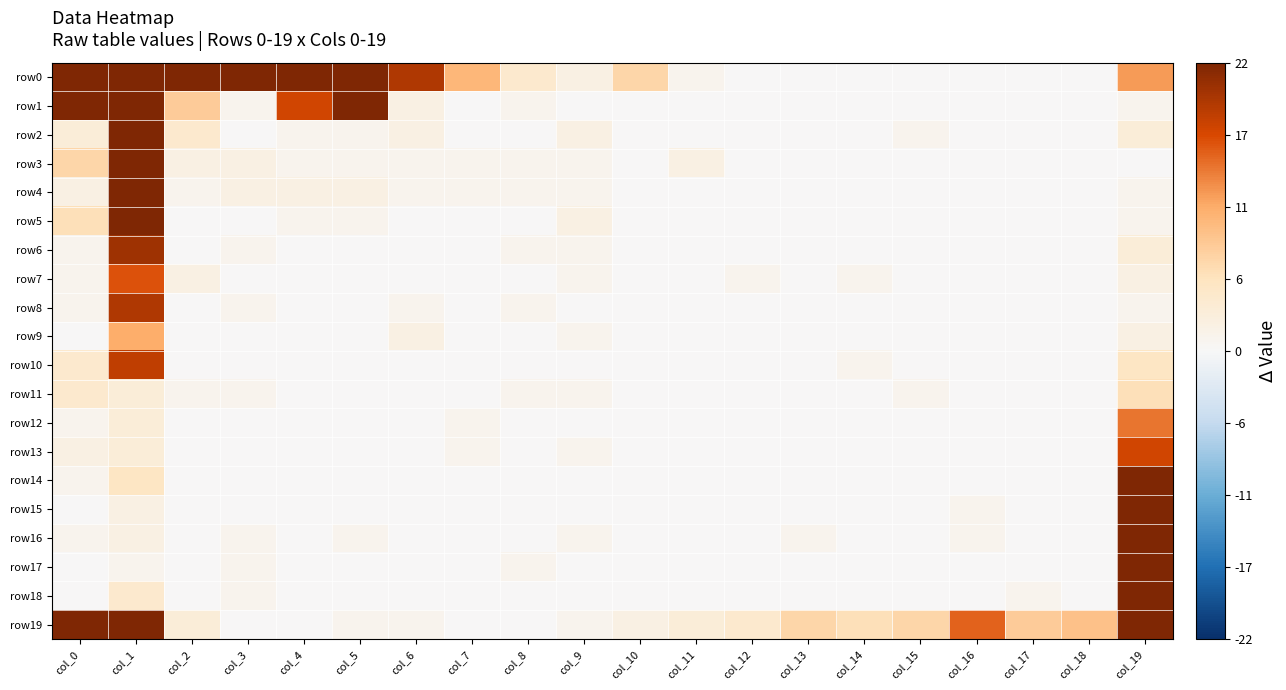

Reading right to left, transcribe all the data shown in this chart.

row0: col_19=12	col_18=0	col_17=0	col_16=0	col_15=0	col_14=0	col_13=0	col_12=0	col_11=1	col_10=7	col_9=2	col_8=4	col_7=10	col_6=19	col_5=23	col_4=52	col_3=96	col_2=186	col_1=3407	col_0=27
row1: col_19=1	col_18=0	col_17=0	col_16=0	col_15=0	col_14=0	col_13=0	col_12=0	col_11=0	col_10=0	col_9=0	col_8=1	col_7=0	col_6=2	col_5=82	col_4=17	col_3=1	col_2=8	col_1=230	col_0=22
row2: col_19=3	col_18=0	col_17=0	col_16=0	col_15=1	col_14=0	col_13=0	col_12=0	col_11=0	col_10=0	col_9=2	col_8=0	col_7=0	col_6=2	col_5=1	col_4=1	col_3=0	col_2=4	col_1=66	col_0=3
row3: col_19=0	col_18=0	col_17=0	col_16=0	col_15=0	col_14=0	col_13=0	col_12=0	col_11=2	col_10=0	col_9=1	col_8=1	col_7=1	col_6=1	col_5=1	col_4=1	col_3=2	col_2=2	col_1=52	col_0=7
row4: col_19=1	col_18=0	col_17=0	col_16=0	col_15=0	col_14=0	col_13=0	col_12=0	col_11=0	col_10=0	col_9=1	col_8=1	col_7=1	col_6=1	col_5=2	col_4=2	col_3=2	col_2=1	col_1=35	col_0=2
row5: col_19=1	col_18=0	col_17=0	col_16=0	col_15=0	col_14=0	col_13=0	col_12=0	col_11=0	col_10=0	col_9=2	col_8=0	col_7=0	col_6=0	col_5=1	col_4=1	col_3=0	col_2=0	col_1=35	col_0=6
row6: col_19=3	col_18=0	col_17=0	col_16=0	col_15=0	col_14=0	col_13=0	col_12=0	col_11=0	col_10=0	col_9=1	col_8=1	col_7=0	col_6=0	col_5=0	col_4=0	col_3=1	col_2=0	col_1=20	col_0=1
row7: col_19=2	col_18=0	col_17=0	col_16=0	col_15=0	col_14=1	col_13=0	col_12=1	col_11=0	col_10=0	col_9=1	col_8=0	col_7=0	col_6=0	col_5=0	col_4=0	col_3=0	col_2=2	col_1=16	col_0=1
row8: col_19=1	col_18=0	col_17=0	col_16=0	col_15=0	col_14=0	col_13=0	col_12=0	col_11=0	col_10=0	col_9=0	col_8=1	col_7=0	col_6=1	col_5=0	col_4=0	col_3=1	col_2=0	col_1=19	col_0=1
row9: col_19=2	col_18=0	col_17=0	col_16=0	col_15=0	col_14=0	col_13=0	col_12=0	col_11=0	col_10=0	col_9=1	col_8=0	col_7=0	col_6=2	col_5=0	col_4=0	col_3=0	col_2=0	col_1=11	col_0=0
row10: col_19=5	col_18=0	col_17=0	col_16=0	col_15=0	col_14=1	col_13=0	col_12=0	col_11=0	col_10=0	col_9=0	col_8=0	col_7=0	col_6=0	col_5=0	col_4=0	col_3=0	col_2=0	col_1=18	col_0=4
row11: col_19=6	col_18=0	col_17=0	col_16=0	col_15=1	col_14=0	col_13=0	col_12=0	col_11=0	col_10=0	col_9=1	col_8=1	col_7=0	col_6=0	col_5=0	col_4=0	col_3=1	col_2=1	col_1=3	col_0=4
row12: col_19=14	col_18=0	col_17=0	col_16=0	col_15=0	col_14=0	col_13=0	col_12=0	col_11=0	col_10=0	col_9=0	col_8=0	col_7=1	col_6=0	col_5=0	col_4=0	col_3=0	col_2=0	col_1=3	col_0=1
row13: col_19=17	col_18=0	col_17=0	col_16=0	col_15=0	col_14=0	col_13=0	col_12=0	col_11=0	col_10=0	col_9=1	col_8=0	col_7=1	col_6=0	col_5=0	col_4=0	col_3=0	col_2=0	col_1=3	col_0=2
row14: col_19=29	col_18=0	col_17=0	col_16=0	col_15=0	col_14=0	col_13=0	col_12=0	col_11=0	col_10=0	col_9=0	col_8=0	col_7=0	col_6=0	col_5=0	col_4=0	col_3=0	col_2=0	col_1=5	col_0=1
row15: col_19=38	col_18=0	col_17=0	col_16=1	col_15=0	col_14=0	col_13=0	col_12=0	col_11=0	col_10=0	col_9=0	col_8=0	col_7=0	col_6=0	col_5=0	col_4=0	col_3=0	col_2=0	col_1=2	col_0=0
row16: col_19=46	col_18=0	col_17=0	col_16=1	col_15=0	col_14=0	col_13=1	col_12=0	col_11=0	col_10=0	col_9=1	col_8=0	col_7=0	col_6=0	col_5=1	col_4=0	col_3=1	col_2=0	col_1=2	col_0=1
row17: col_19=74	col_18=0	col_17=0	col_16=0	col_15=0	col_14=0	col_13=0	col_12=0	col_11=0	col_10=0	col_9=0	col_8=1	col_7=0	col_6=0	col_5=0	col_4=0	col_3=1	col_2=0	col_1=1	col_0=0
row18: col_19=79	col_18=0	col_17=1	col_16=0	col_15=0	col_14=0	col_13=0	col_12=0	col_11=0	col_10=0	col_9=0	col_8=0	col_7=0	col_6=0	col_5=0	col_4=0	col_3=1	col_2=0	col_1=4	col_0=0
row19: col_19=377	col_18=9	col_17=8	col_16=15	col_15=7	col_14=6	col_13=7	col_12=4	col_11=3	col_10=2	col_9=1	col_8=0	col_7=0	col_6=1	col_5=1	col_4=0	col_3=0	col_2=3	col_1=70	col_0=42